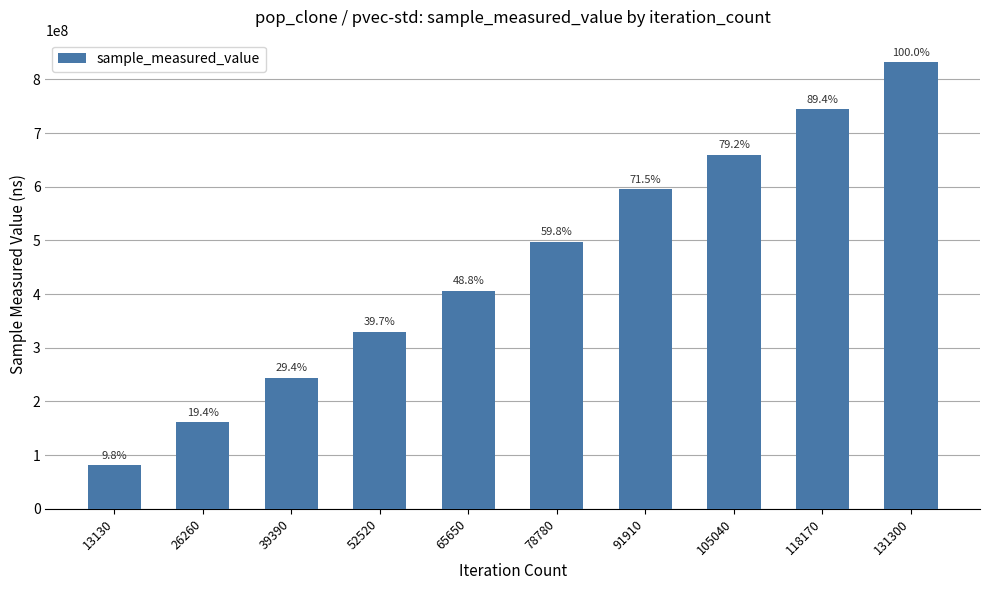

What is the smallest value displayed?

81361408